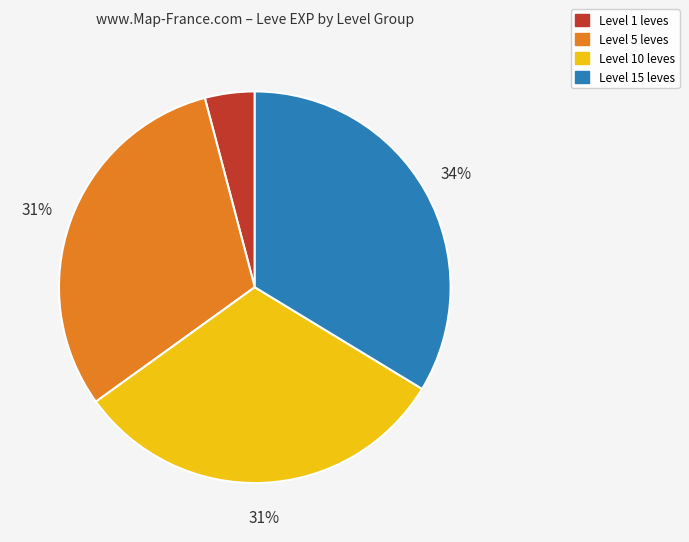

Does any single category account for the majority?

No